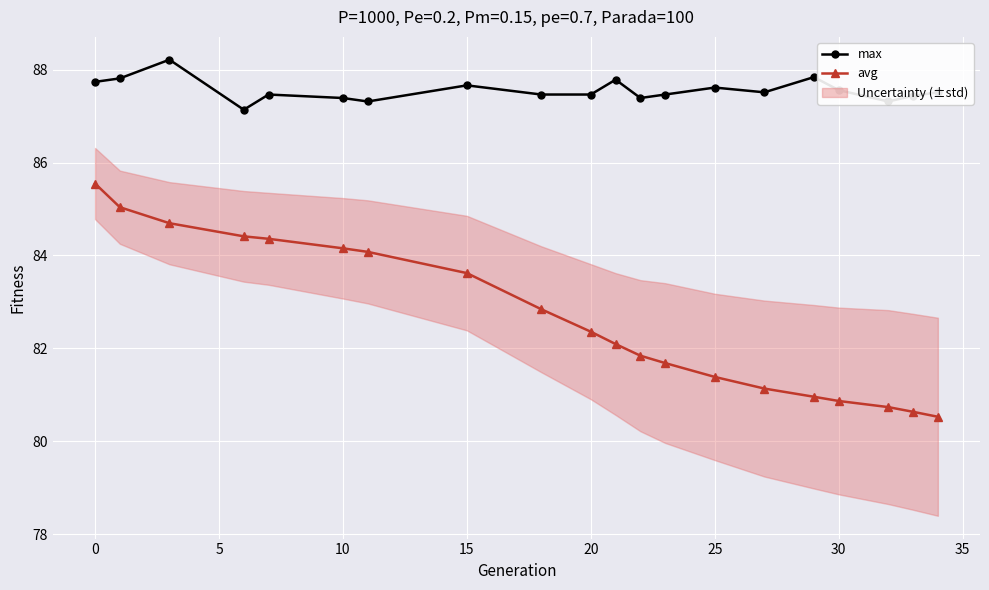

How many series are shown in this chart?

2